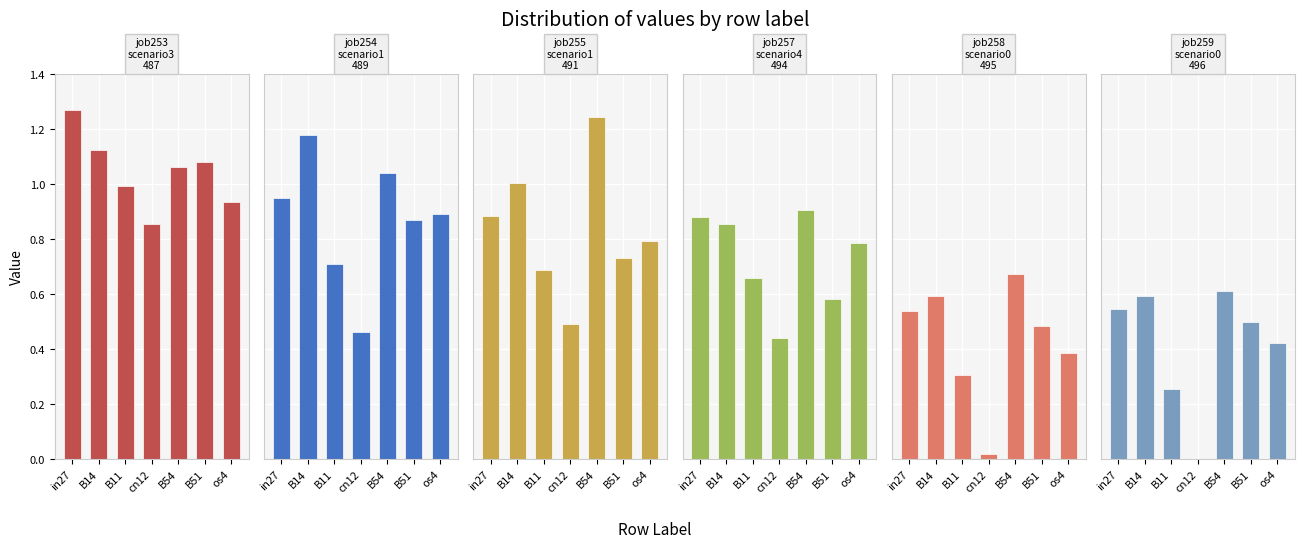

What is the sum of the job255_scenario1_491 values at B51 and os4?

1.5